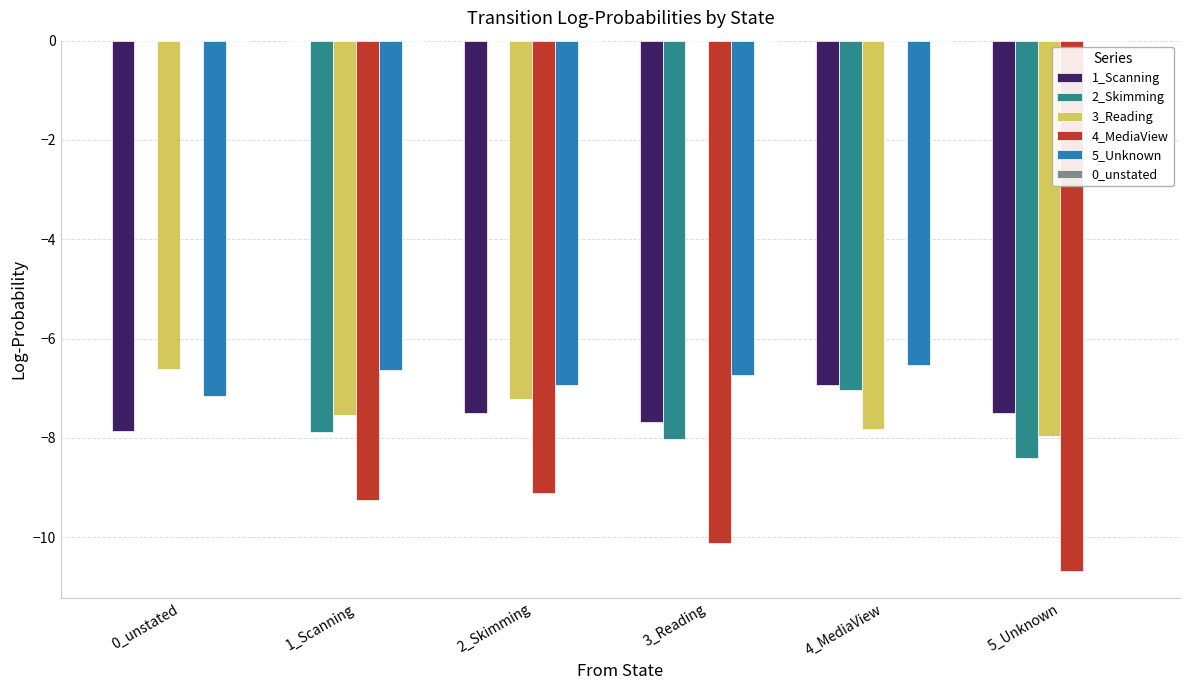

The 4_MediaView series shows -0.0 at 4_MediaView. True or false?

True